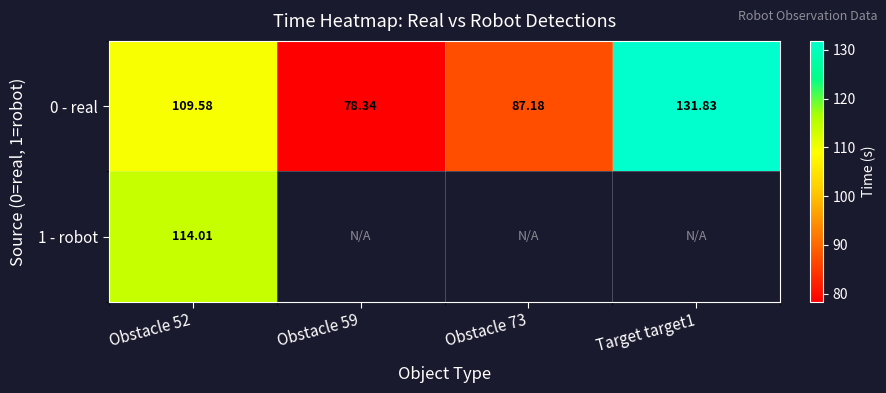

True or false: 0 - real has a value of 28.1 at Obstacle 59.

False